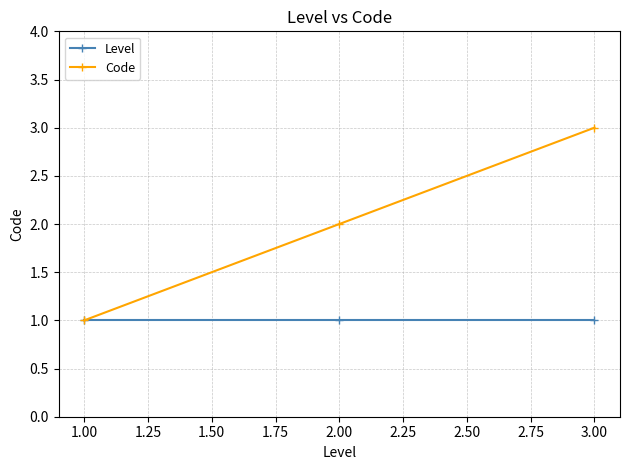

Count the number of data series in this chart.

2